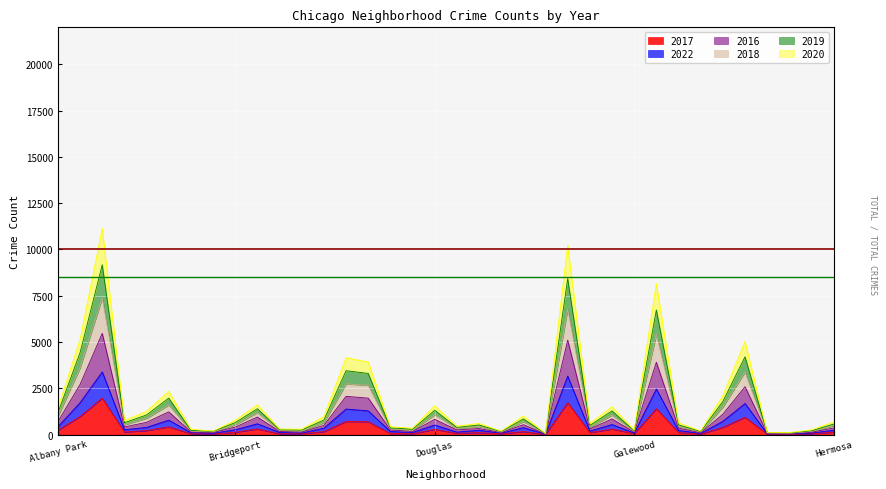

The value of 2017 at Edgewater is 166. True or false?

True